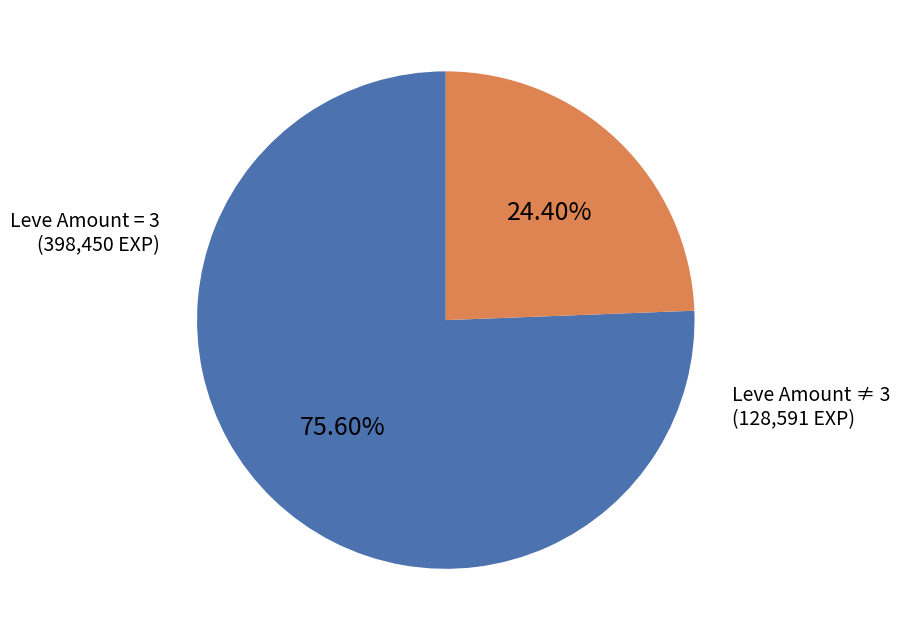

Approximately how many times larger is the value at Leve Amount ≠ 3 compared to Leve Amount = 3?

0.3